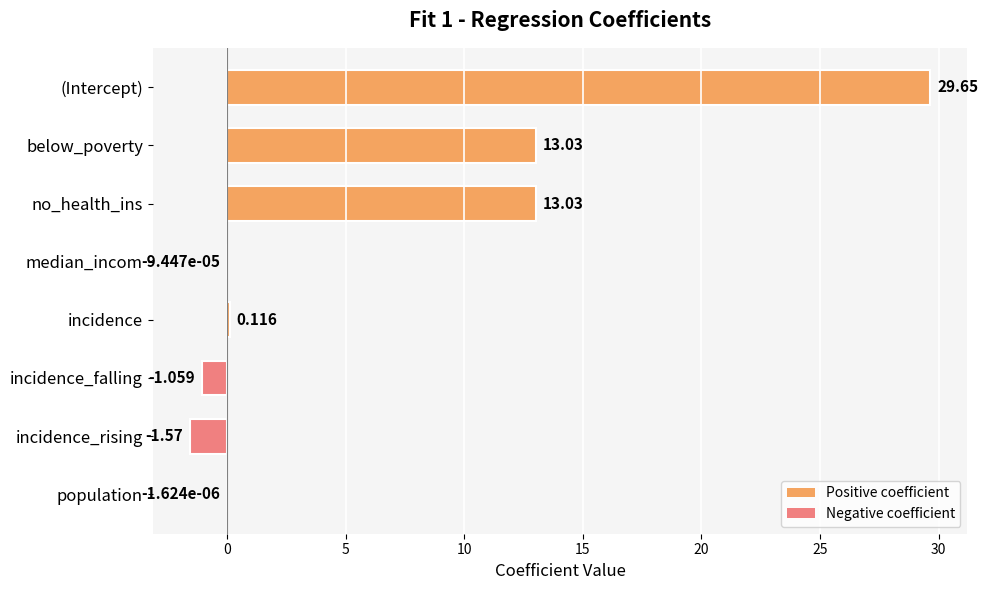

Which category has the highest value across all series?

(Intercept)